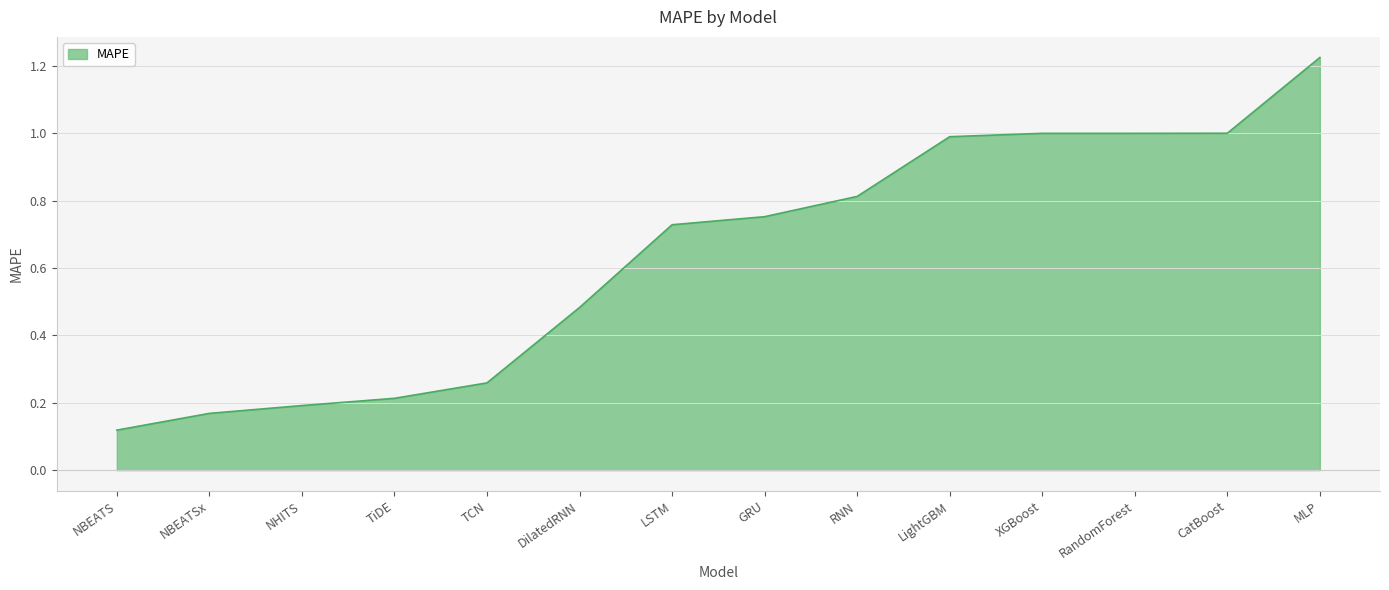

The value at XGBoost is 1.0. True or false?

True